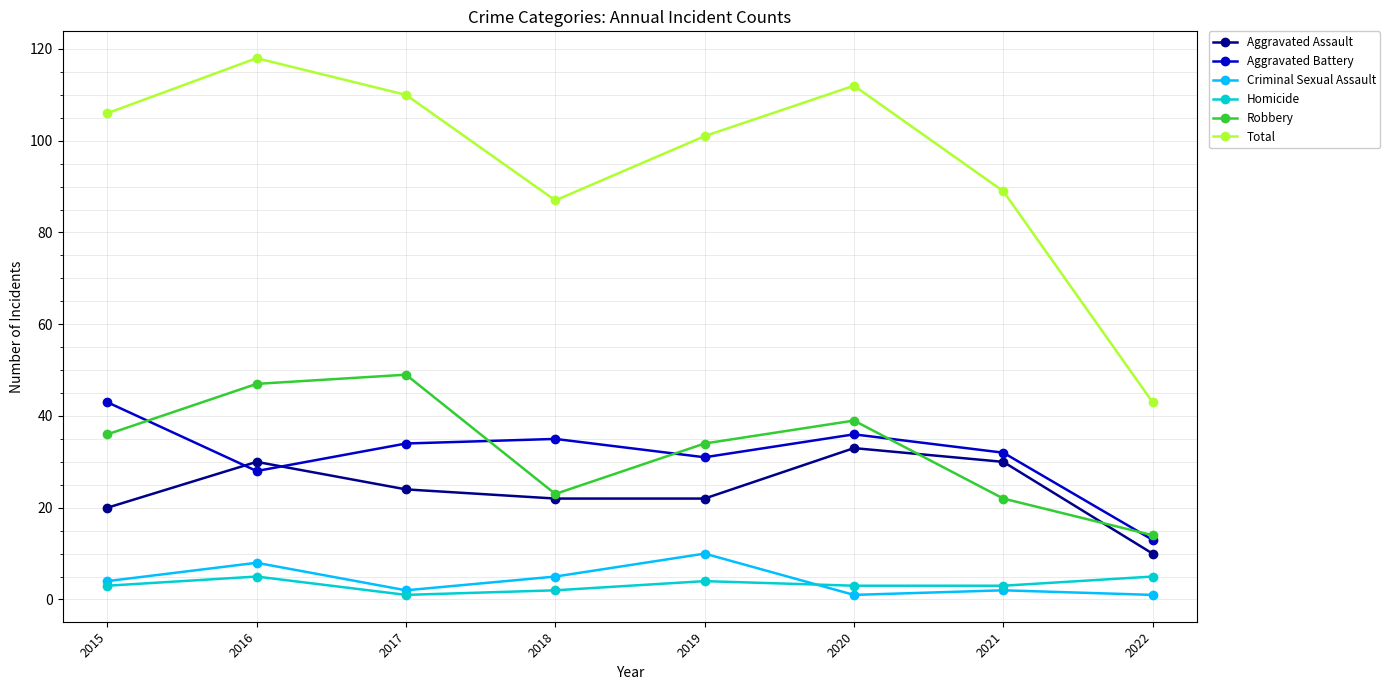

What is the difference between the maximum and second lowest values in the Homicide series?

3